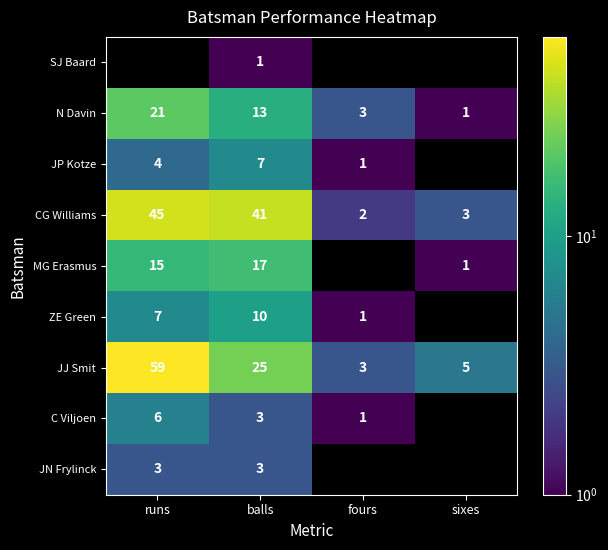

How many positive values does the SJ Baard series have?

1